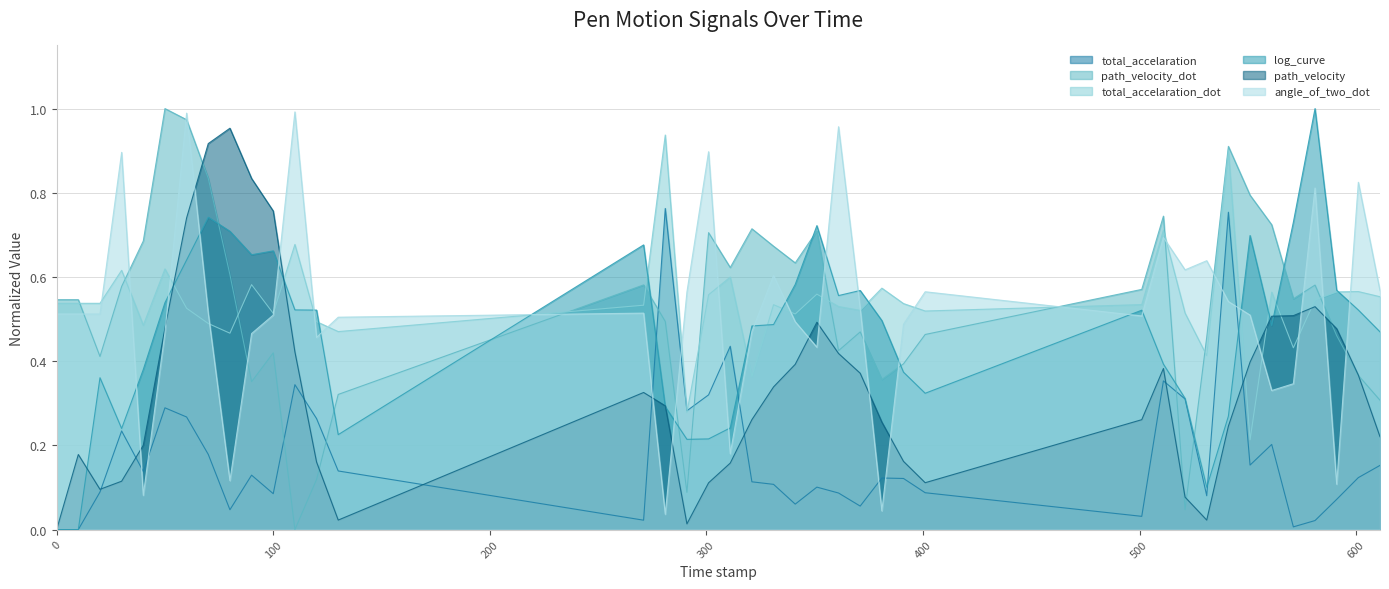

What is the label of the 40th point from the left?

611.0